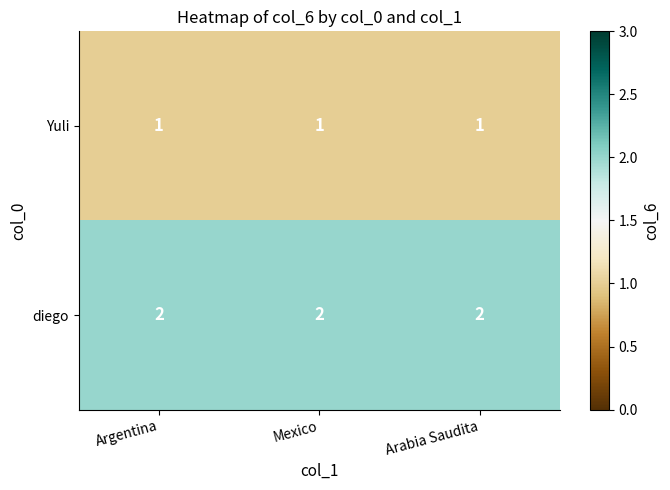

The Yuli series shows 2 at Mexico. True or false?

False